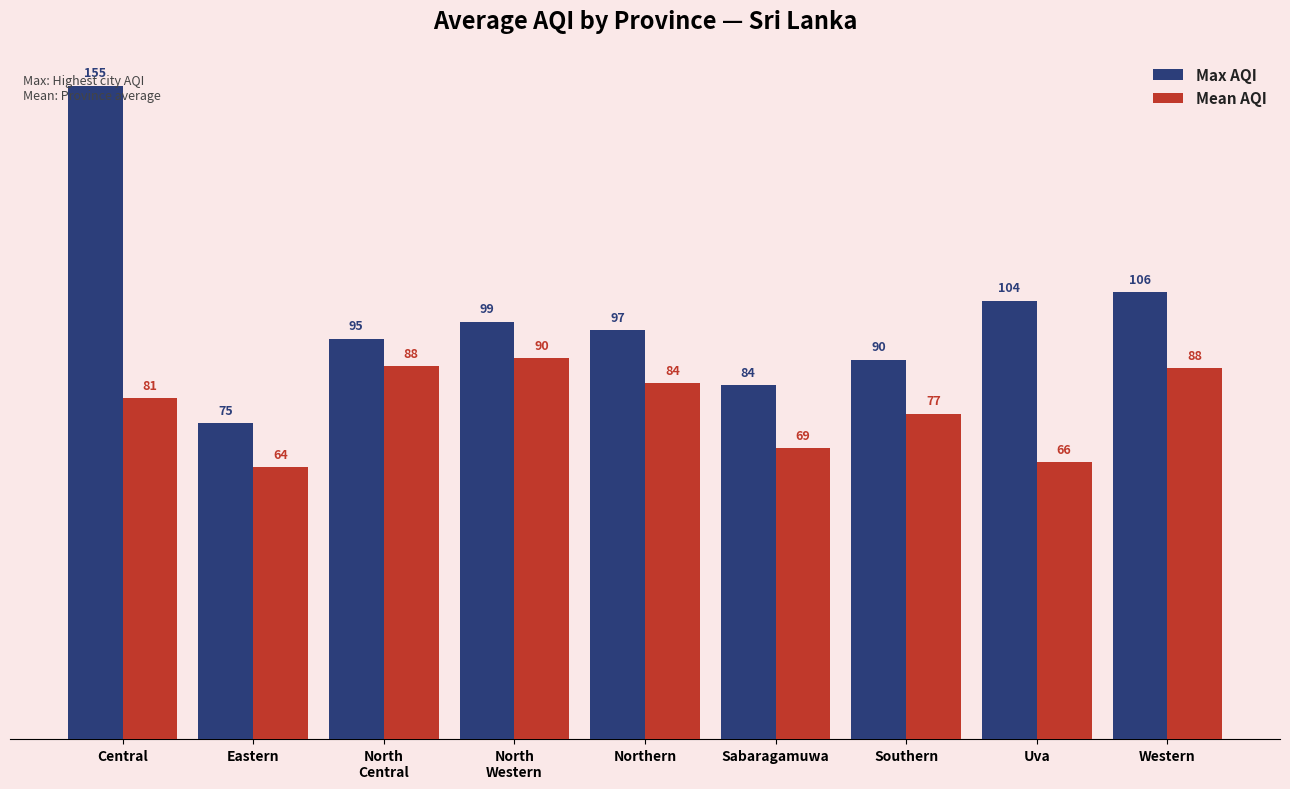

How many bars are there in total?

18